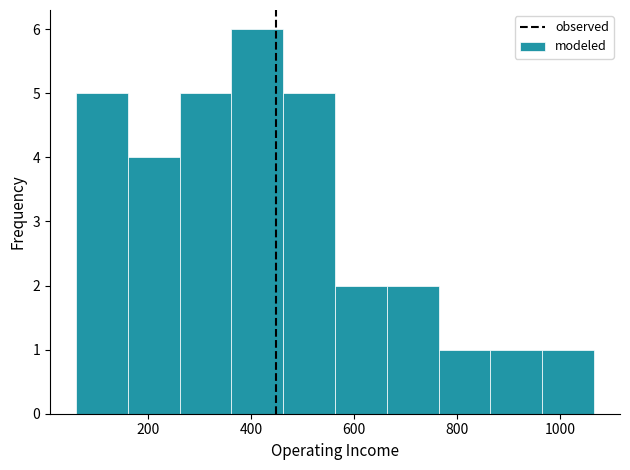

Which range on the x-axis has the tallest bar?

360 to 460